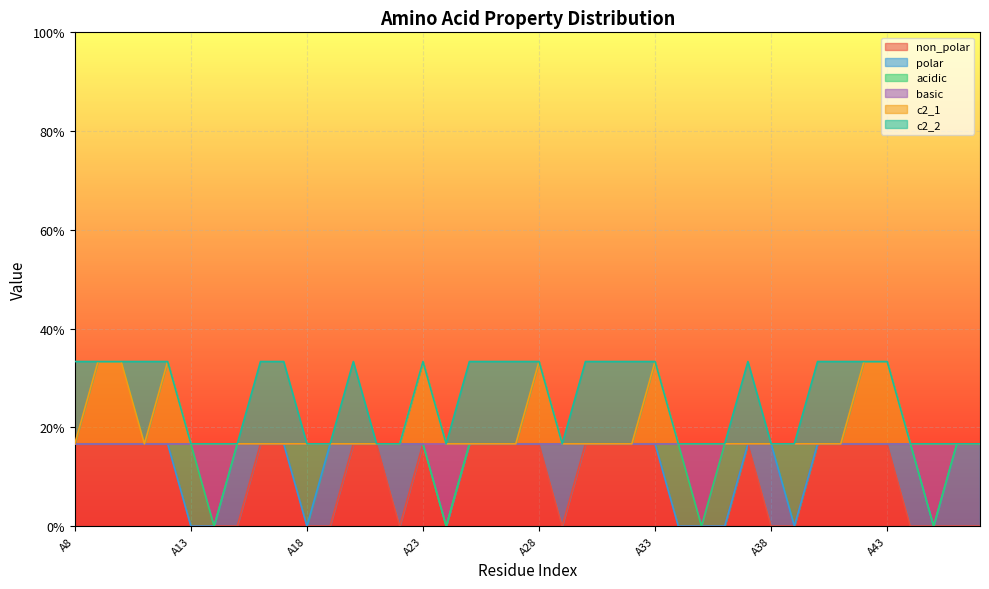

True or false: non_polar and c2_1 cross at least once.

False